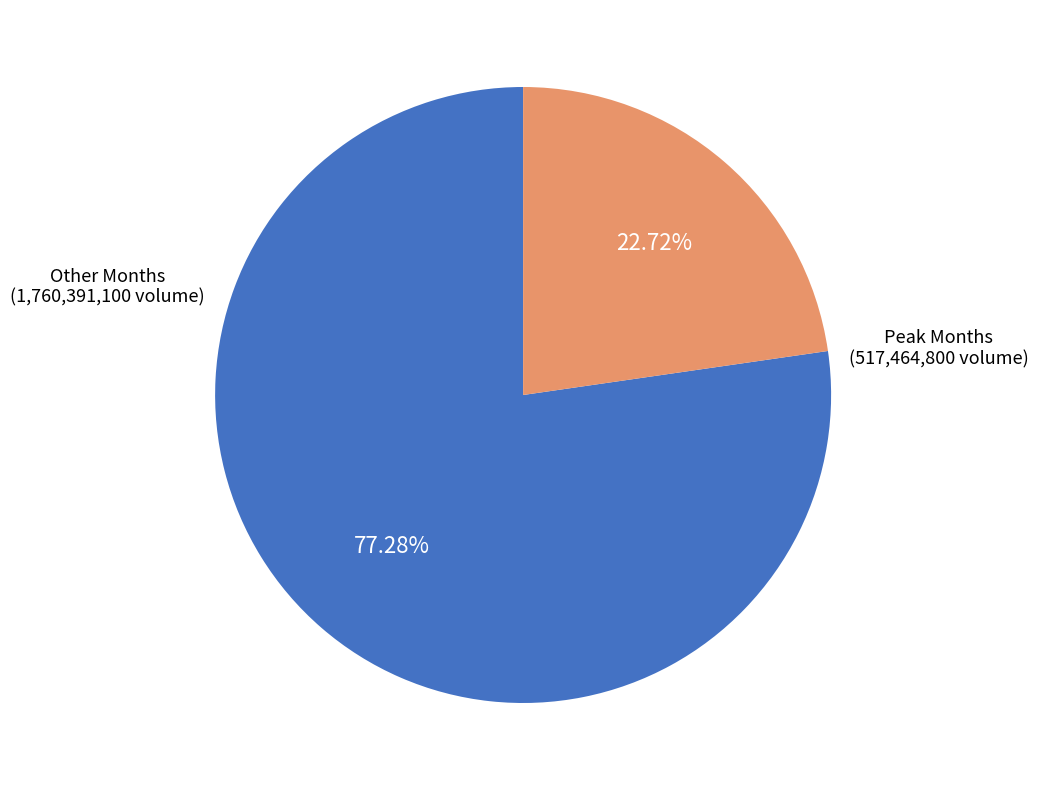

Which category has the smallest portion of the pie?

Peak Months